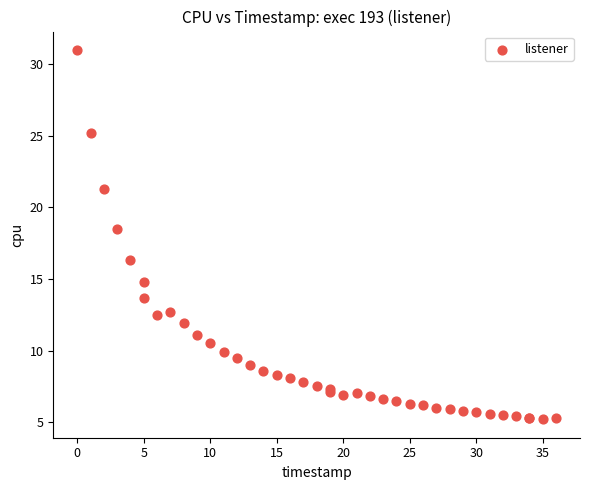

What Y value in the scatter plot is closest to 18?

18.5